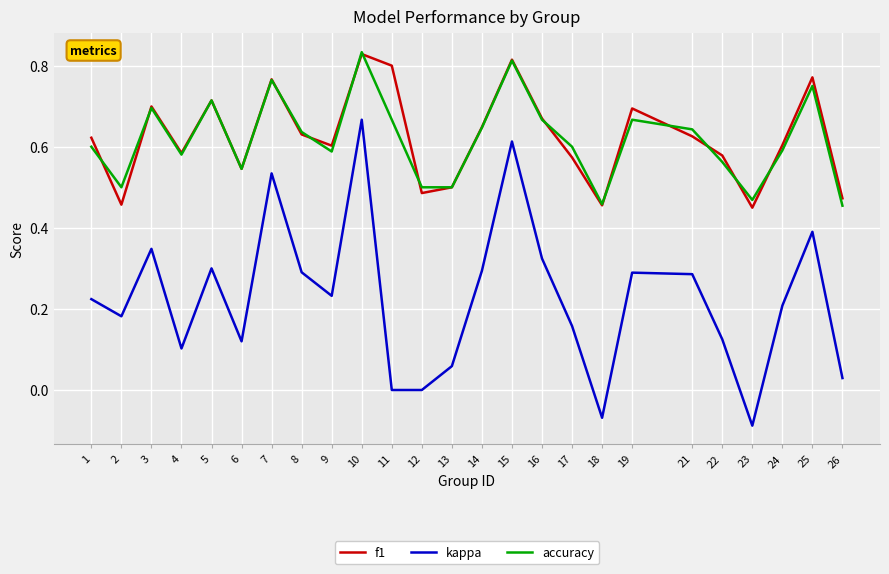

Rank the series at 2 from lowest to highest value.

kappa, f1, accuracy